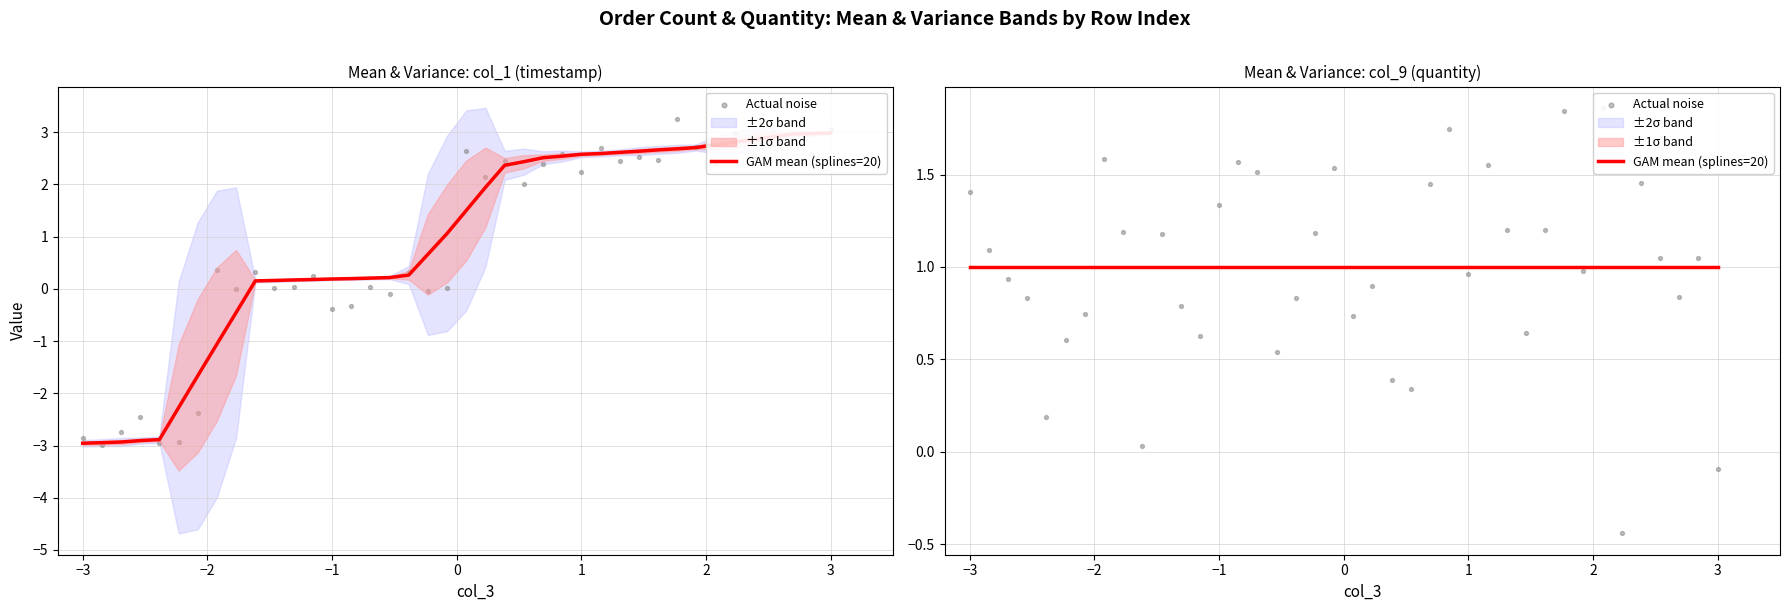

Which series has the widest spread of Y values?

Actual noise